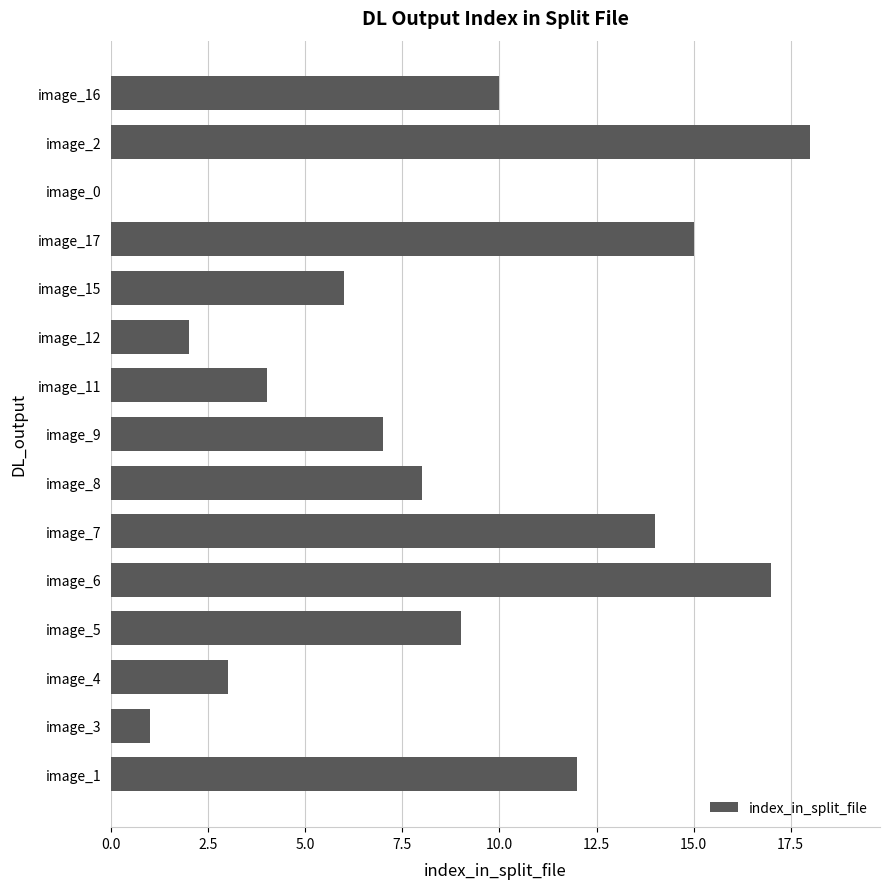

Between image_7 and image_2, which is larger?

image_2